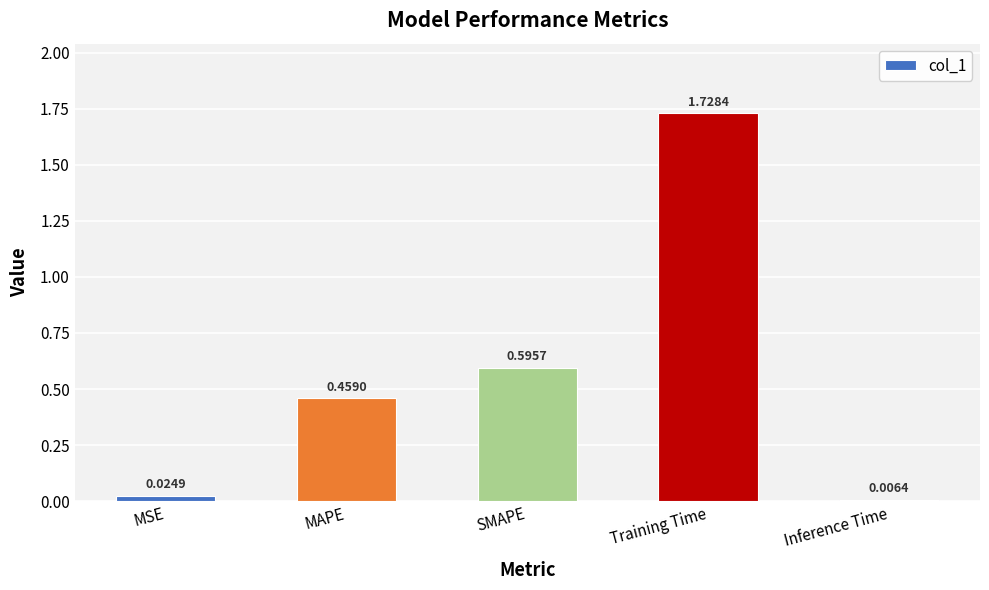

How many bars are there in total?

5